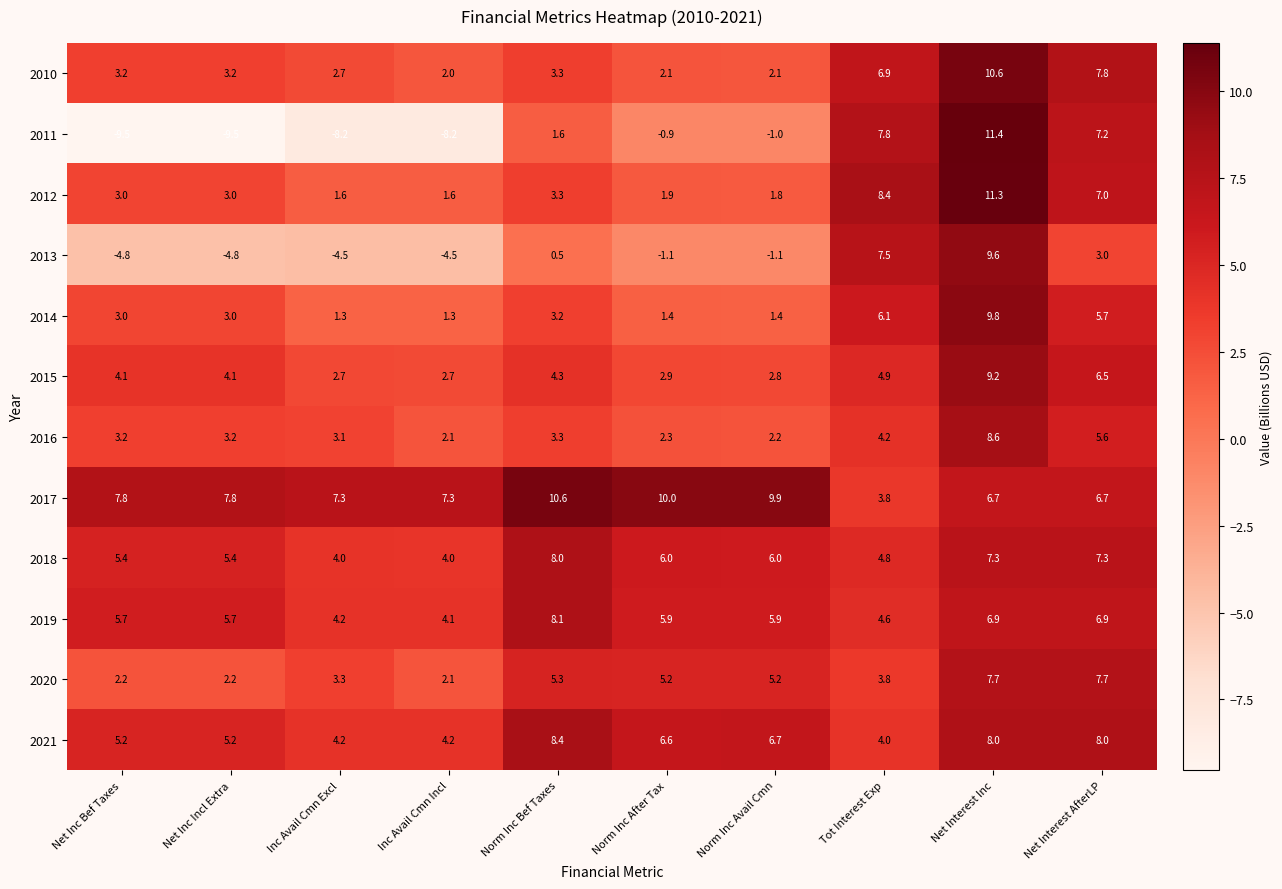

Which label corresponds to the largest value in the chart?

Net Interest Inc